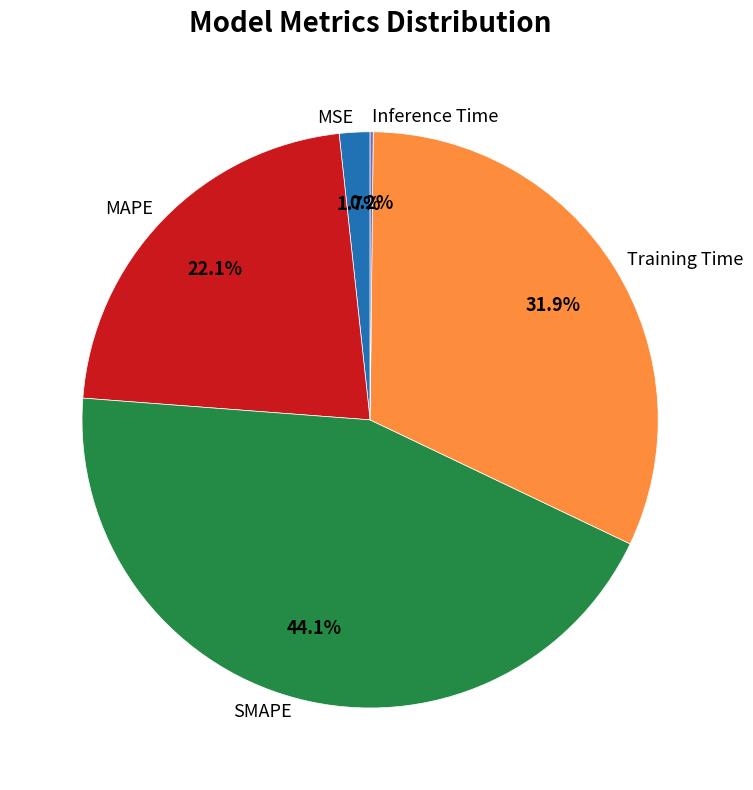

Is it true that MAPE is 17% of the pie?

False